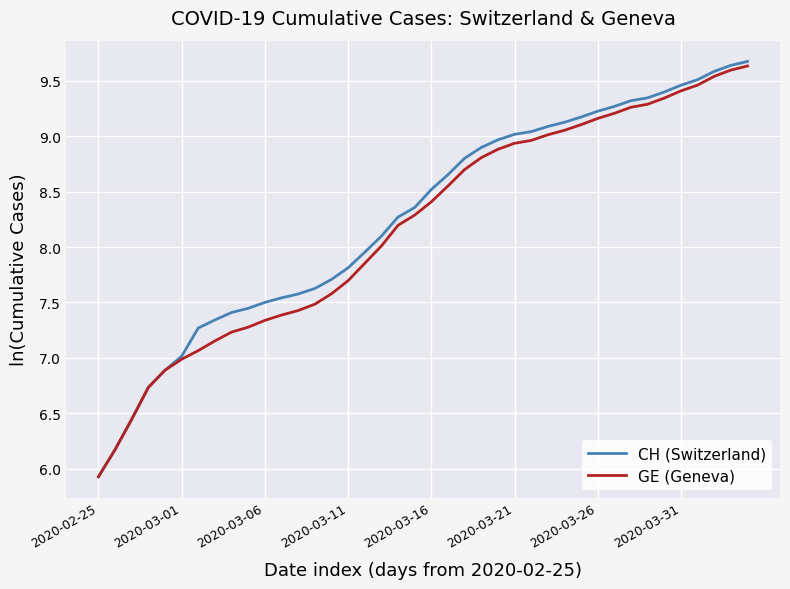

Count the number of categories in the chart.

40